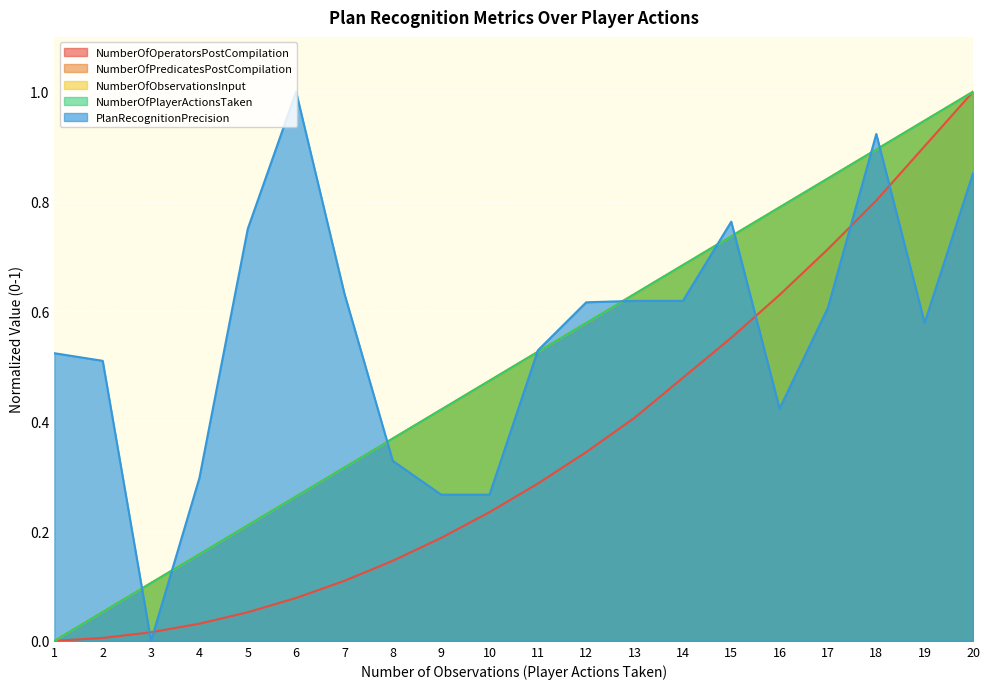

Which series has the largest total across all categories?

PlanRecognitionPrecision